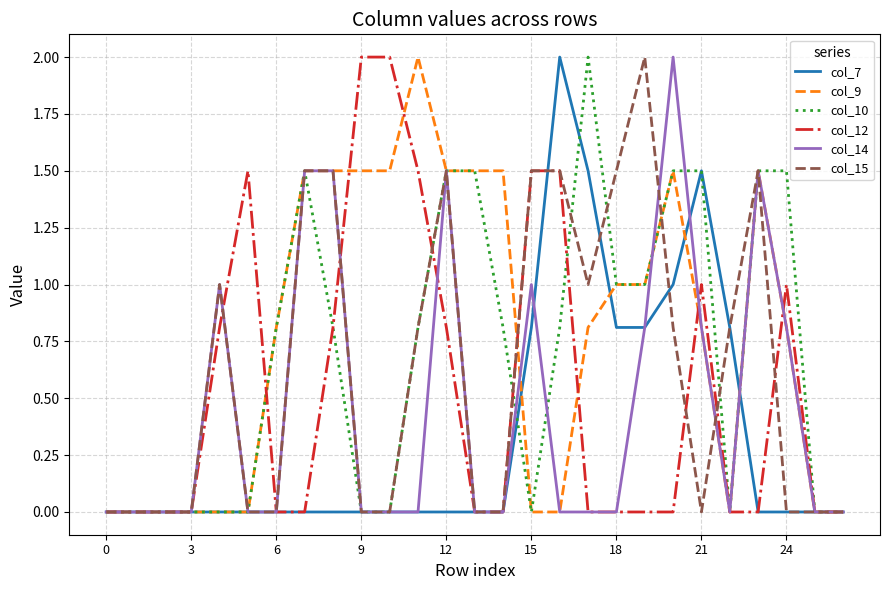

Reading left to right, transcribe all the data shown in this chart.

col_7: 0.0	0.0	0.0	0.0	0.0	0.0	0.0	0.0	0.0	0.0	0.0	0.0	0.0	0.0	0.0	0.8	2.0	1.5	0.8	0.8	1.0	1.5	0.8	0.0	0.0	0.0	0.0
col_9: 0.0	0.0	0.0	0.0	0.0	0.0	0.8	1.5	1.5	1.5	1.5	2.0	1.5	1.5	1.5	0.0	0.0	0.8	1.0	1.0	1.5	0.8	0.0	1.5	0.8	0.0	0.0
col_10: 0.0	0.0	0.0	0.0	0.0	0.0	0.8	1.5	0.8	0.0	0.0	0.8	1.5	1.5	0.8	0.0	0.8	2.0	1.0	1.0	1.5	1.5	0.0	1.5	1.5	0.0	0.0
col_12: 0.0	0.0	0.0	0.0	0.8	1.5	0.0	0.0	0.8	2.0	2.0	1.5	0.8	0.0	0.0	1.5	1.5	0.0	0.0	0.0	0.0	1.0	0.0	0.0	1.0	0.0	0.0
col_14: 0.0	0.0	0.0	0.0	1.0	0.0	0.0	1.5	1.5	0.0	0.0	0.0	1.5	0.0	0.0	1.0	0.0	0.0	0.0	0.8	2.0	0.8	0.0	1.5	0.8	0.0	0.0
col_15: 0.0	0.0	0.0	0.0	1.0	0.0	0.0	1.5	1.5	0.0	0.0	0.8	1.5	0.0	0.0	1.5	1.5	1.0	1.5	2.0	0.8	0.0	0.8	1.5	0.0	0.0	0.0